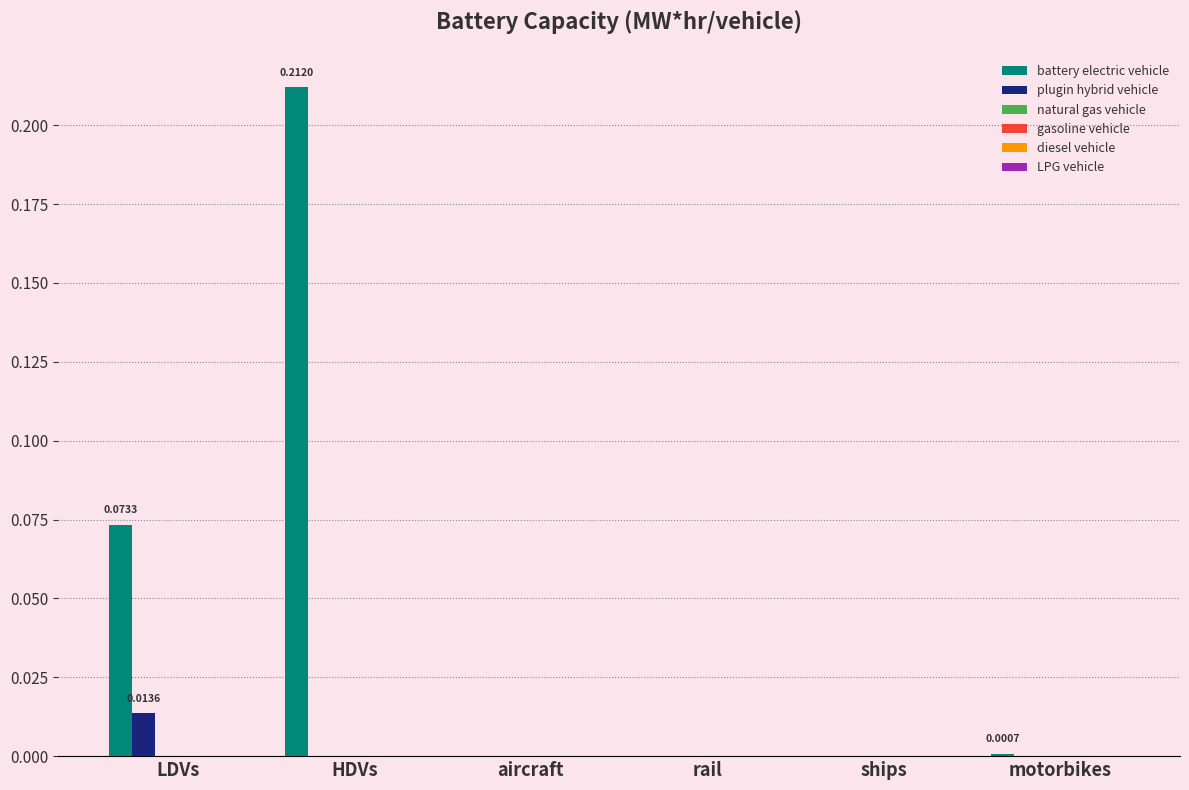

Which series has the largest total across all categories?

battery electric vehicle